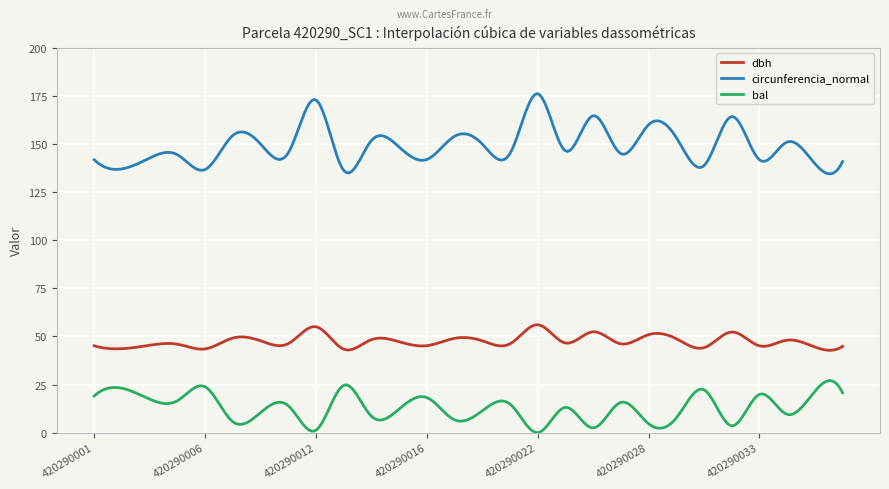

Rank the series by their maximum value, from lowest to highest.

bal, dbh, circunferencia_normal